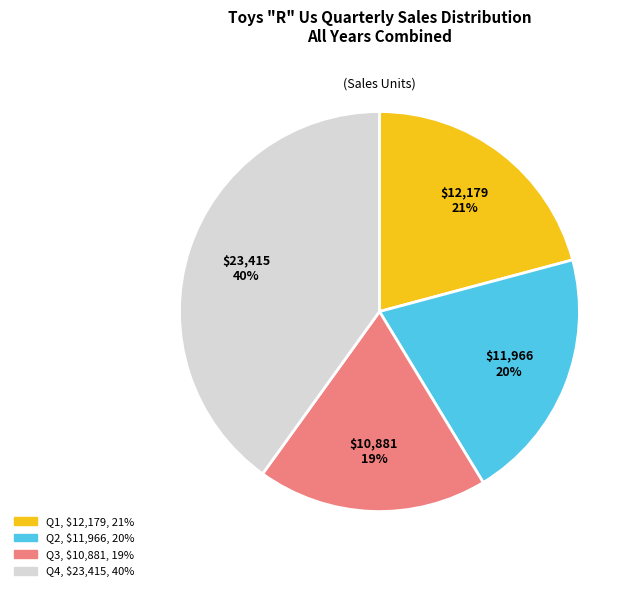

Do Q4 and Q1 together represent more than half of the pie?

Yes